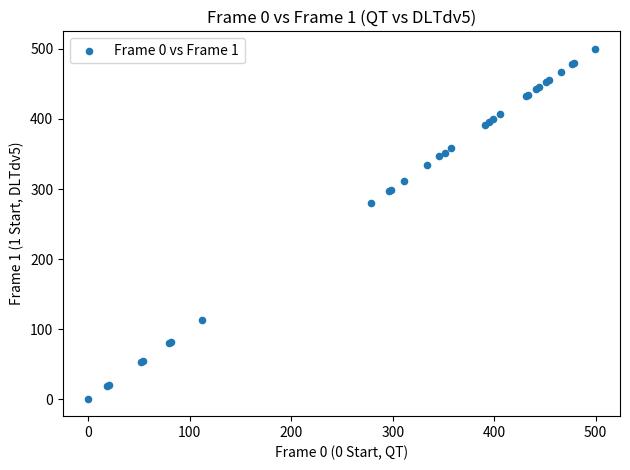

What Y value in the scatter plot is closest to 250?

280